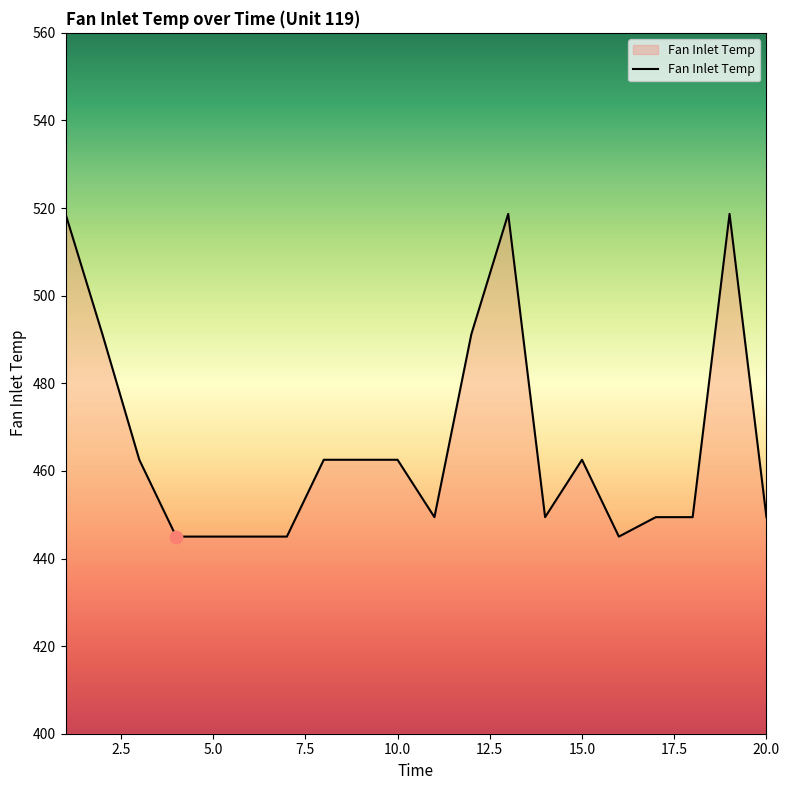

What is the maximum value shown in the chart?

518.7